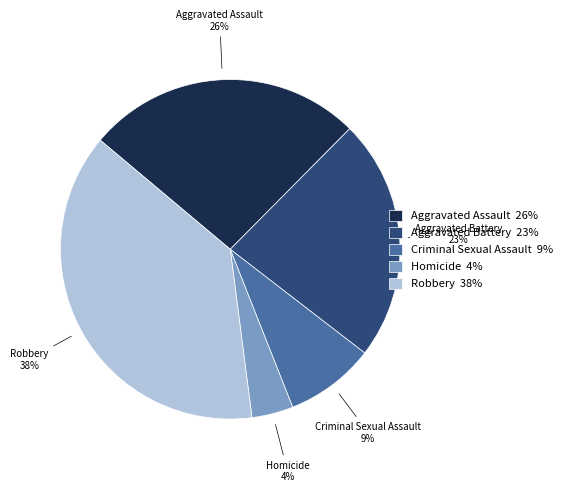

Does any single category account for the majority?

No